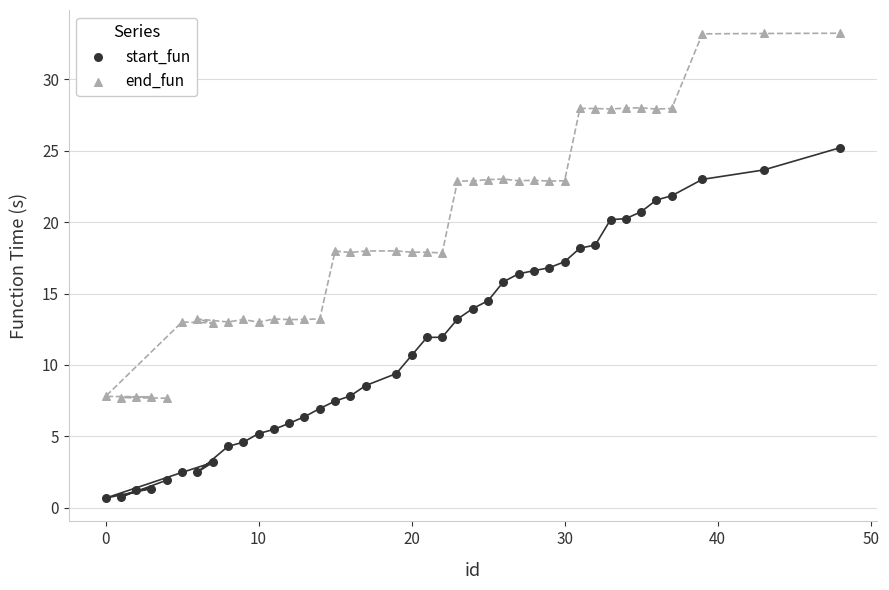

Which series contains the highest Y value?

end_fun